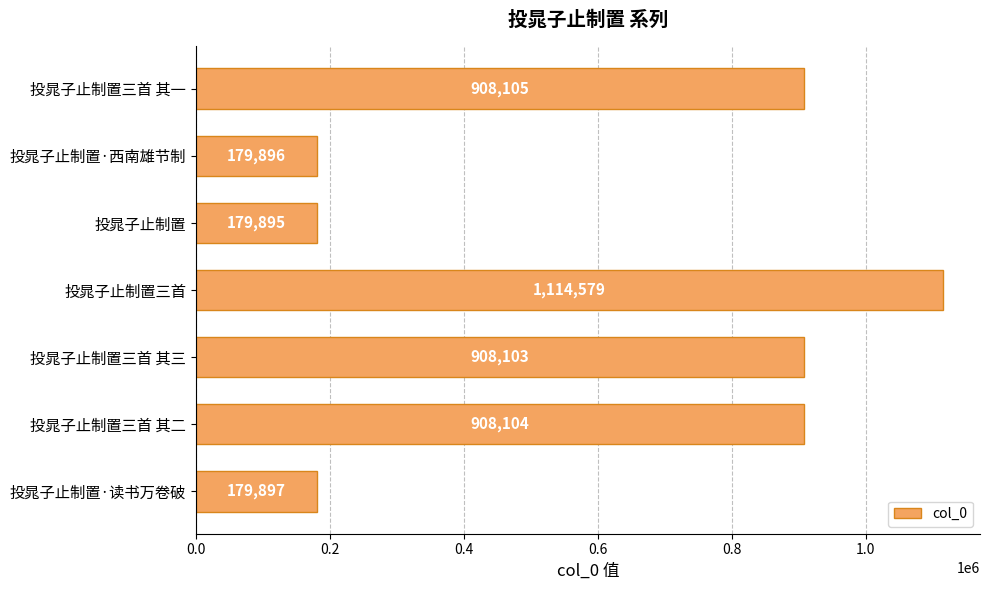

What is the smallest value displayed?

179895